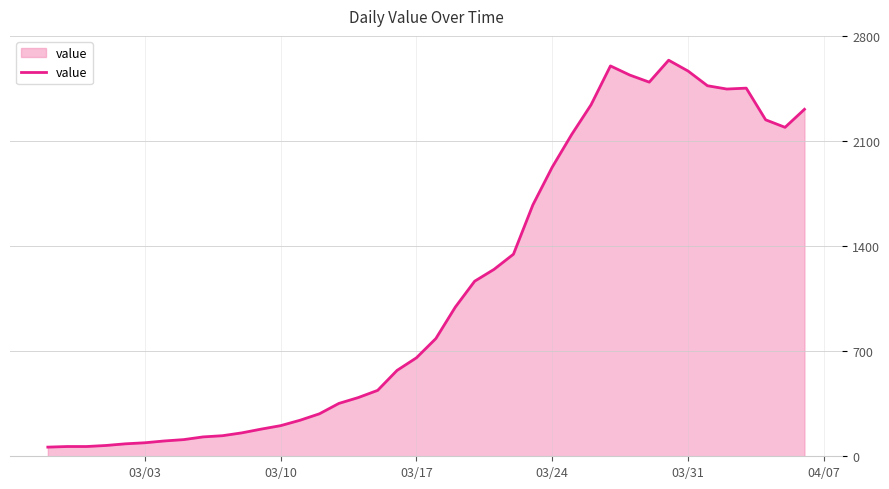

What is the smallest value displayed?

61